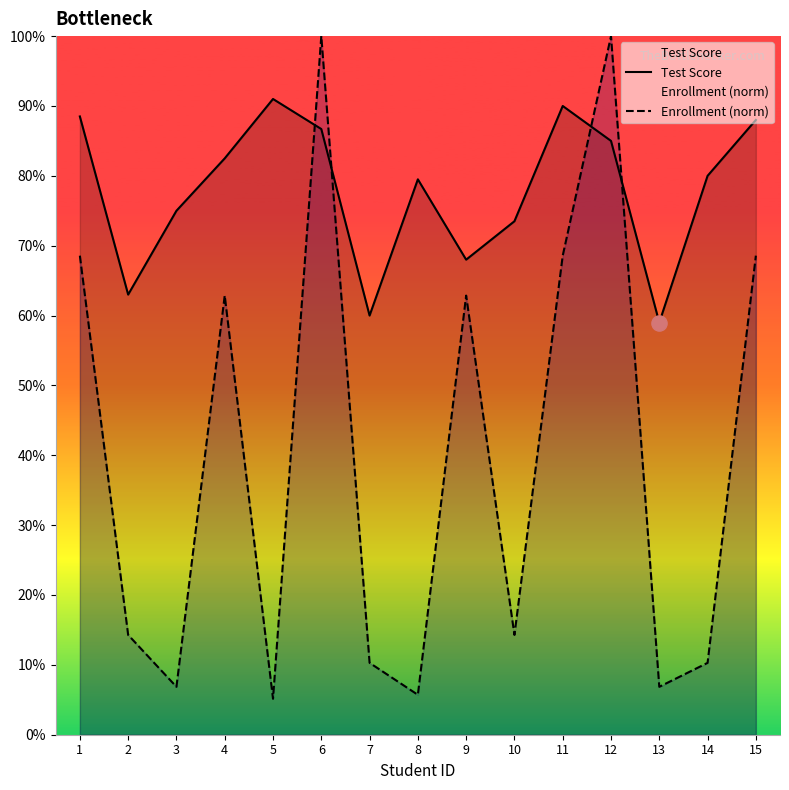

At how many categories does at least one series exceed 92?

2